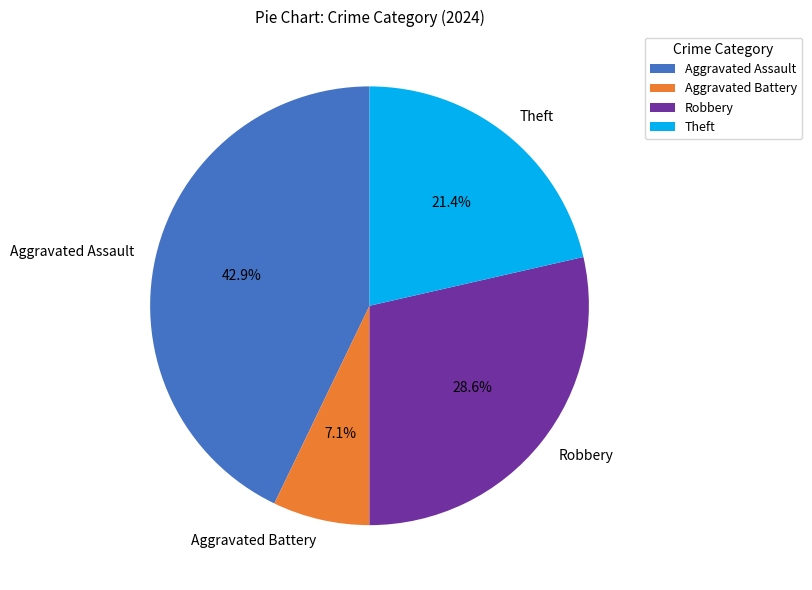

The Robbery slice represents 16% of the pie. True or false?

False